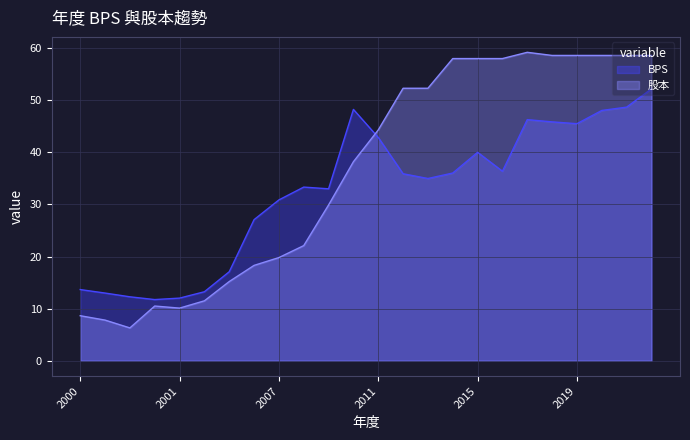

How many lines are shown in the chart?

2